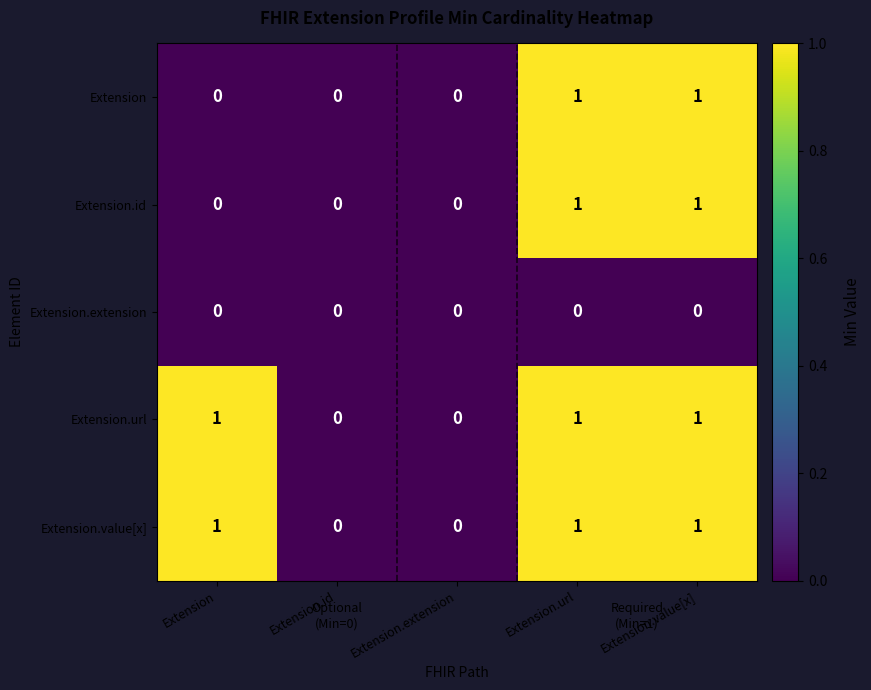

How many distinct data groups are displayed?

5